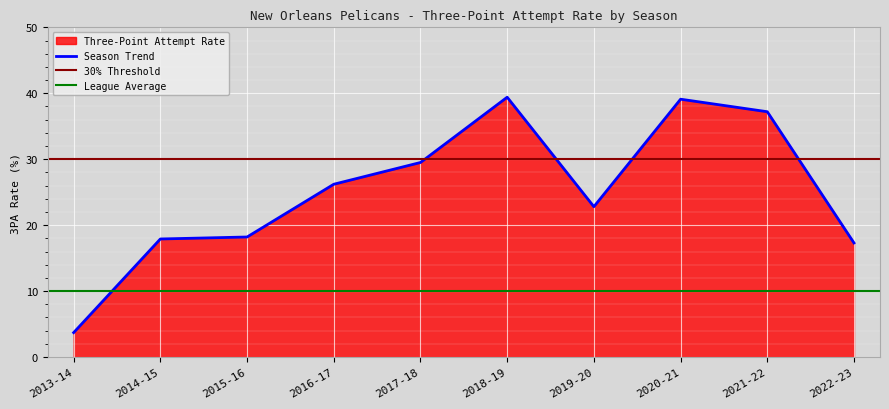

What is the minimum value shown in the chart?

3.7